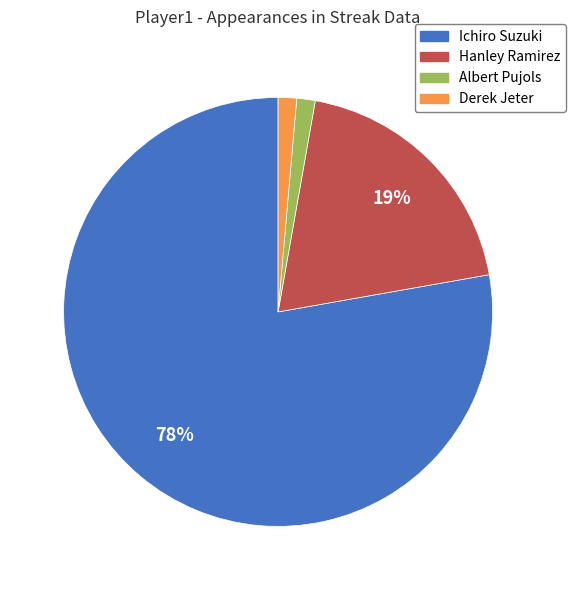

How many slices are in this pie chart?

4